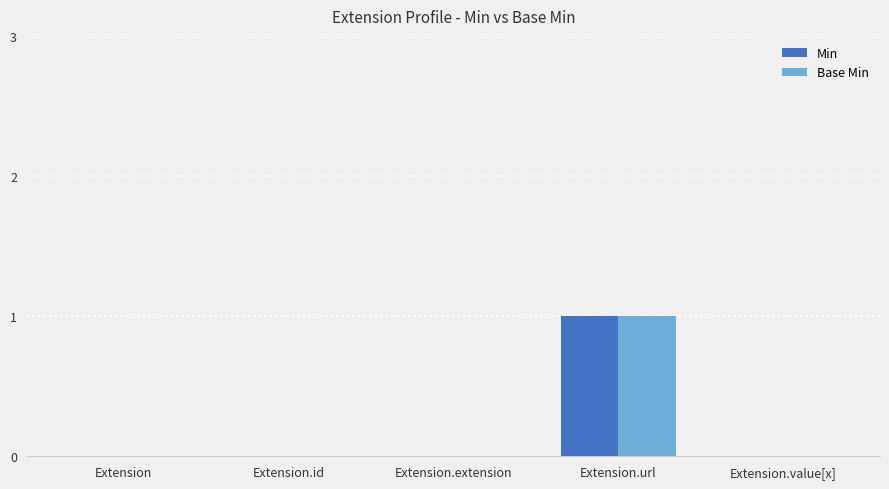

Reading right to left, extract all data points from this chart.

Min: Extension.value[x]=0	Extension.url=1	Extension.extension=0	Extension.id=0	Extension=0
Base Min: Extension.value[x]=0	Extension.url=1	Extension.extension=0	Extension.id=0	Extension=0